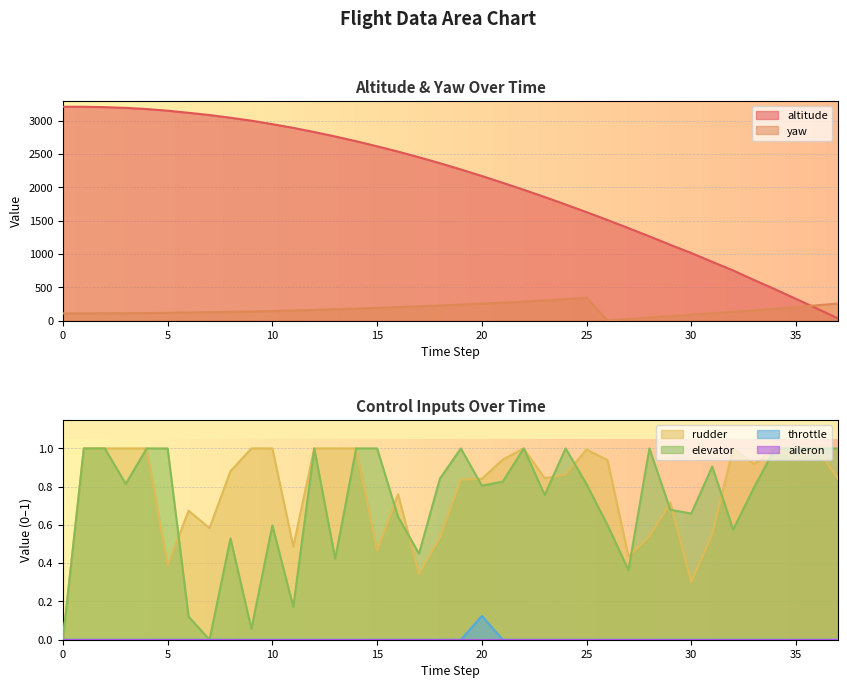

After their last crossing, which series has the higher values: yaw or altitude?

yaw